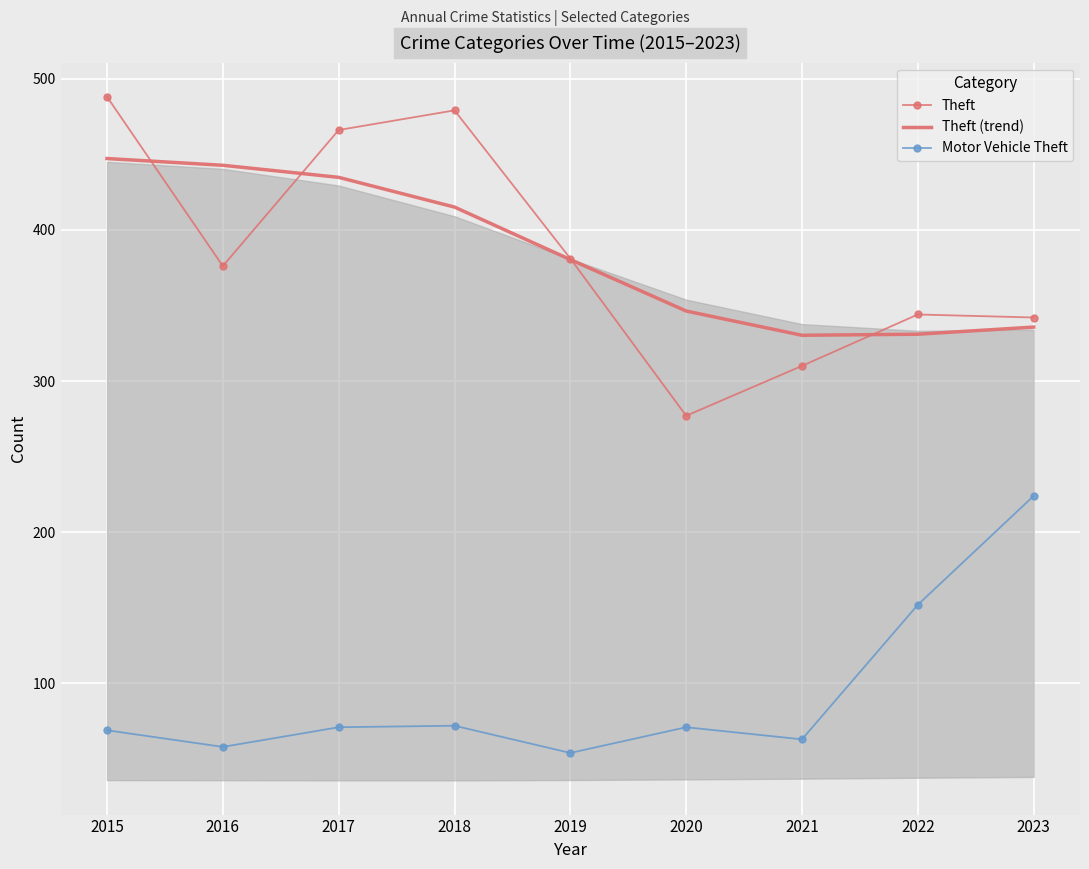

True or false: Motor Vehicle Theft and Theft intersect in this chart.

False